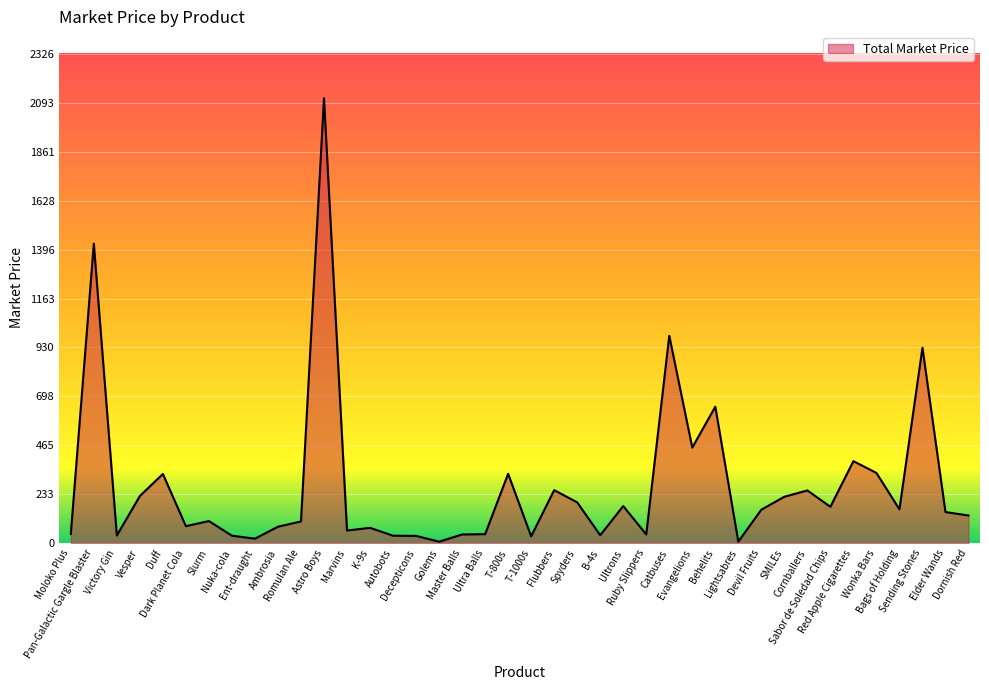

Does the chart display data point markers on the line(s)?

No